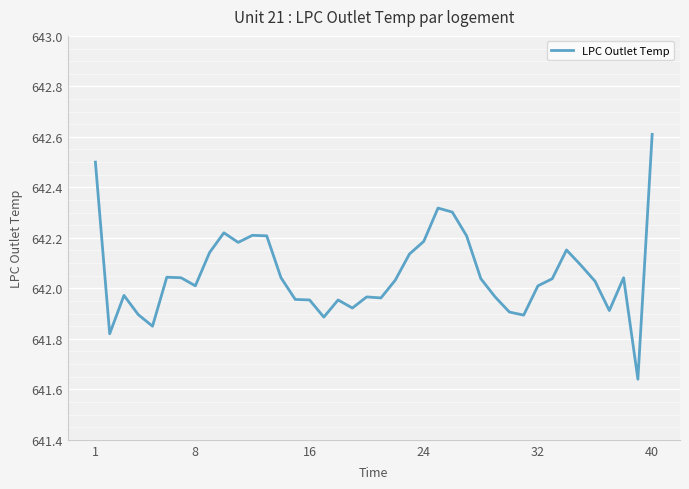

What is the difference between the maximum and minimum values?

1.0